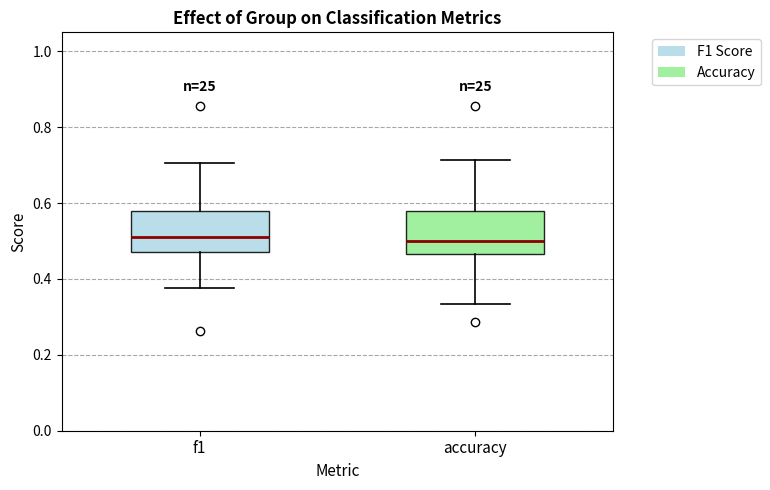

Where does the lower whisker of the box for f1 end on the y-axis? The values are not printed on the chart, so give them approximately, as read against the axis.

0.38